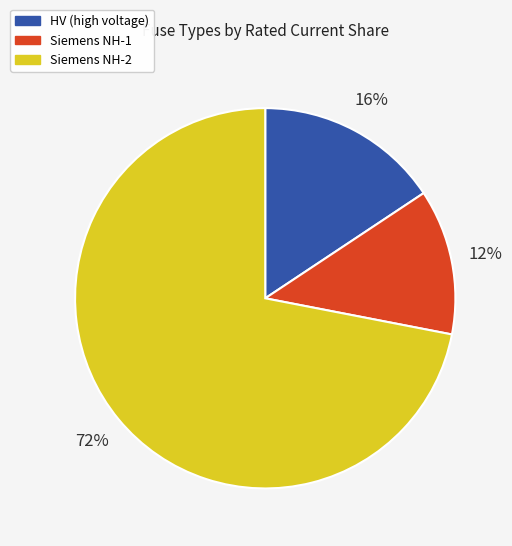

How many slices are in this pie chart?

3